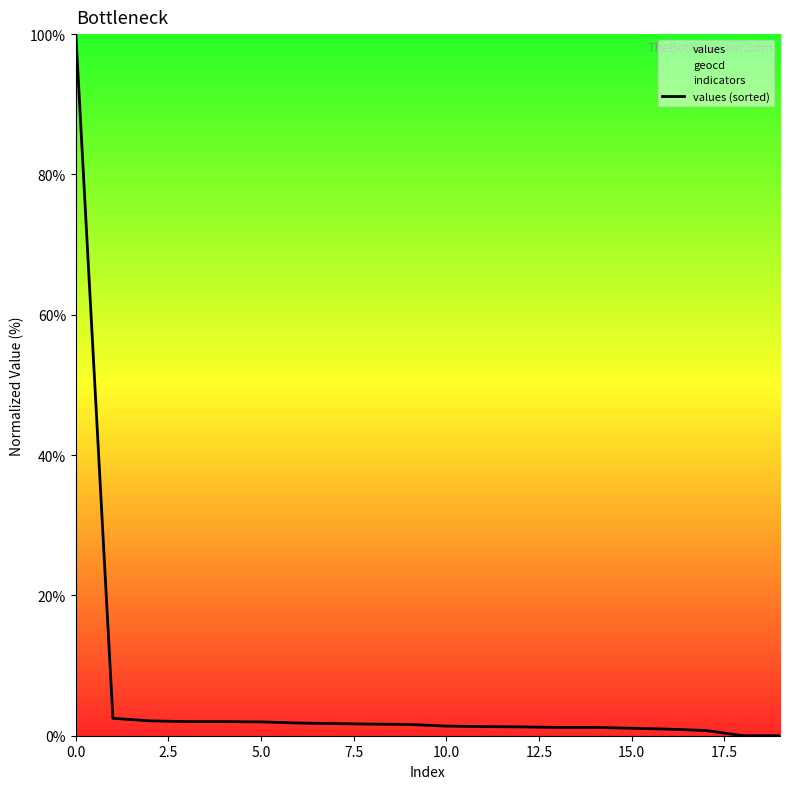

True or false: the data shows 1.2 at 14.

True